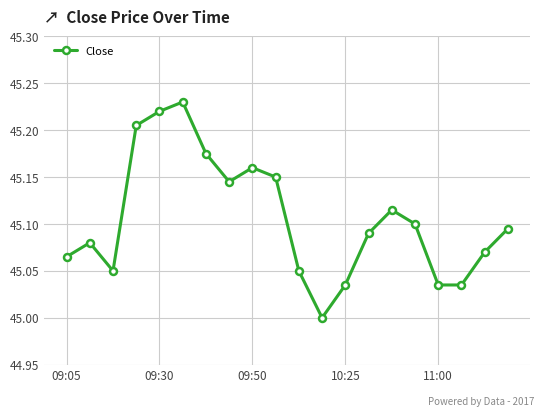

How many points are higher than both their immediate neighbors (excluding endpoints)?

4